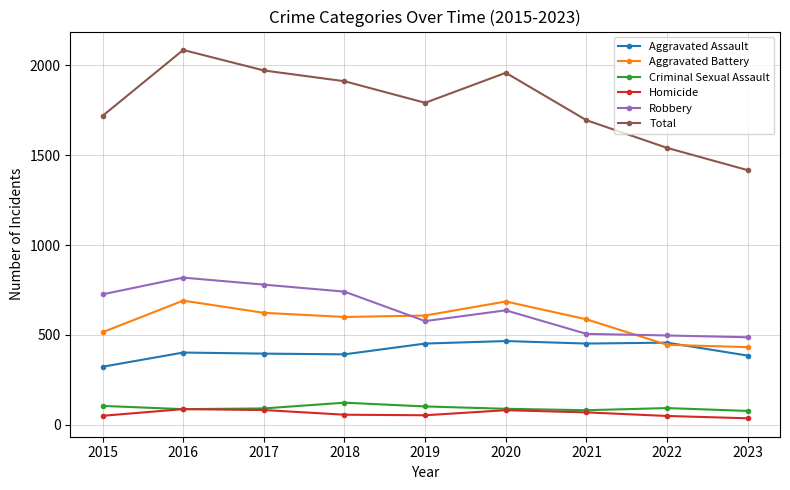

Is the value of Homicide at 2020 greater than the value of Robbery at 2023?

No